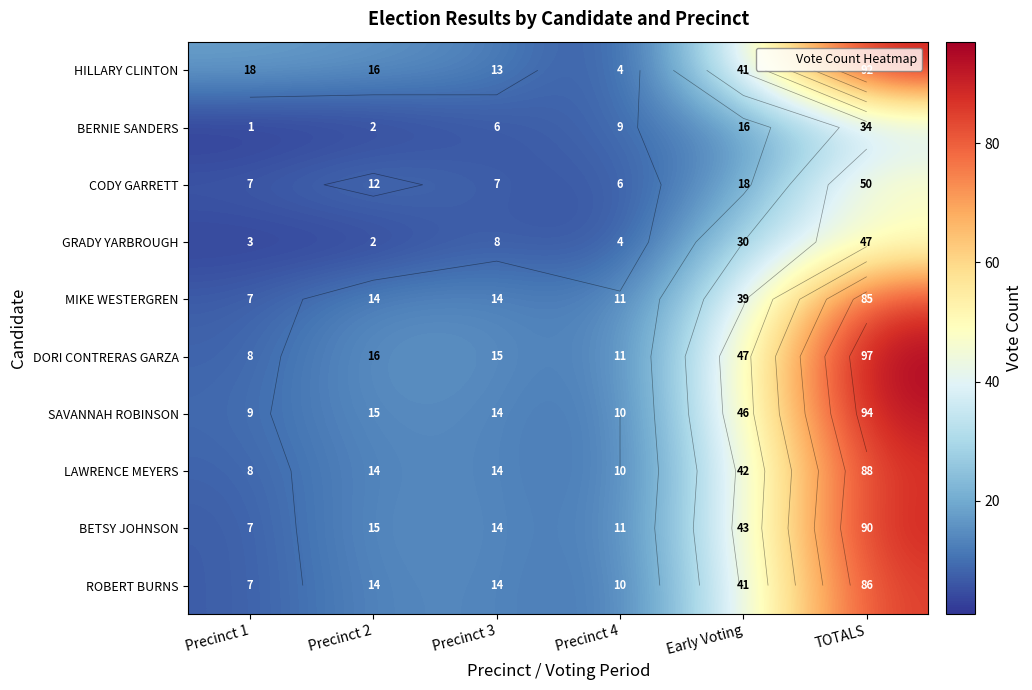

What is the difference between the highest and lowest values at Early Voting?

31